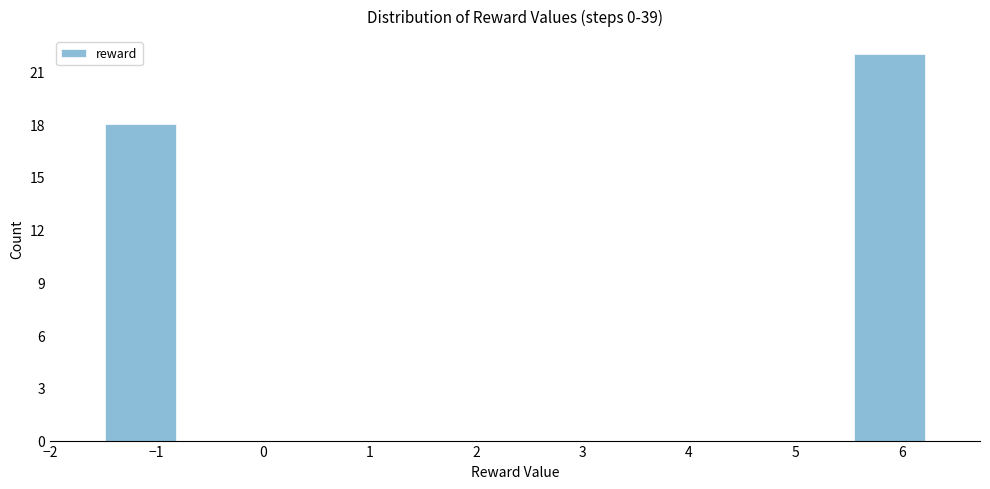

How tall is the bar that spans 5.5 to 6.2 on the x-axis? Neither the bar edges nor the heights are printed on the chart, so give them approximately, as read against the axes.

22